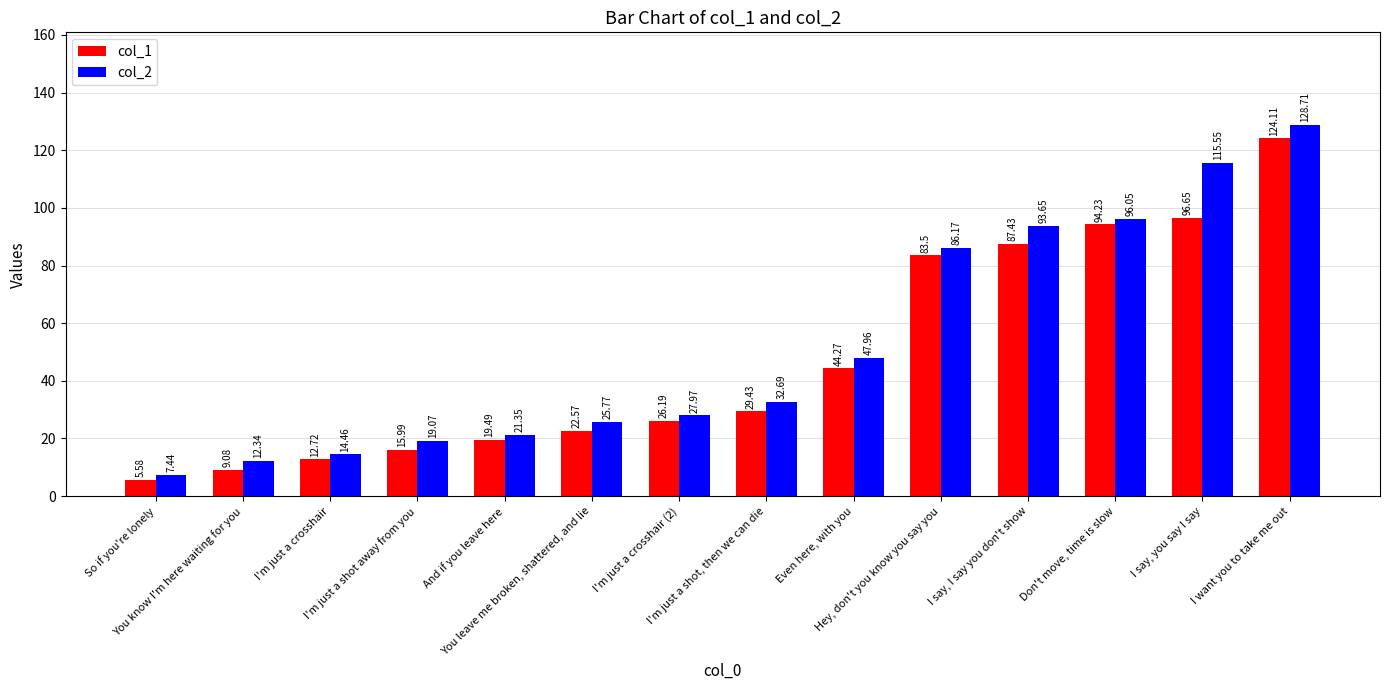

Rank the categories by col_1 value from highest to lowest.

I want you to take me out, I say, you say I say, Don't move, time is slow, I say, I say you don't show, Hey, don't you know you say you, Even here, with you, I'm just a shot, then we can die, I'm just a crosshair (2), You leave me broken, shattered, and lie, And if you leave here, I'm just a shot away from you, I'm just a crosshair, You know I'm here waiting for you, So if you're lonely